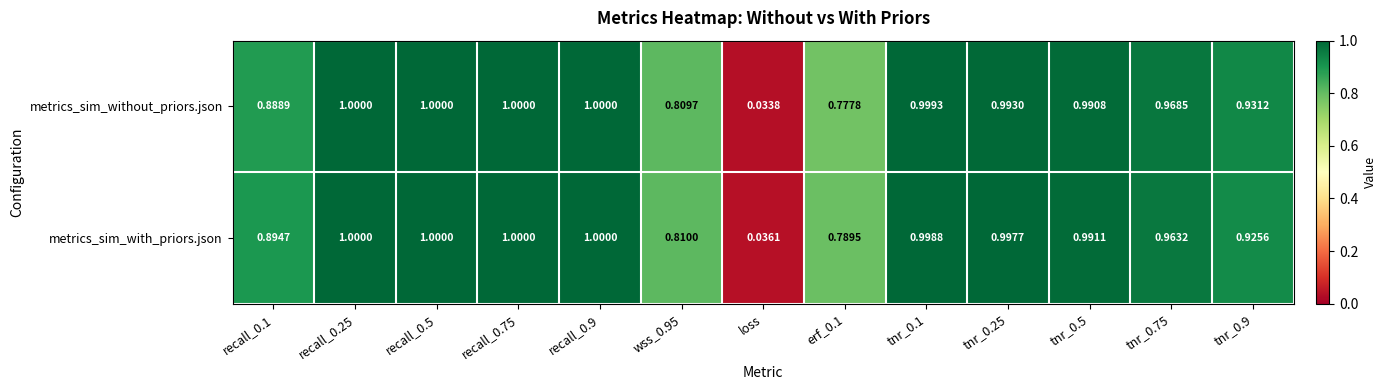

Between recall_0.5 and tnr_0.75, which series saw the biggest shift?

metrics_sim_with_priors.json